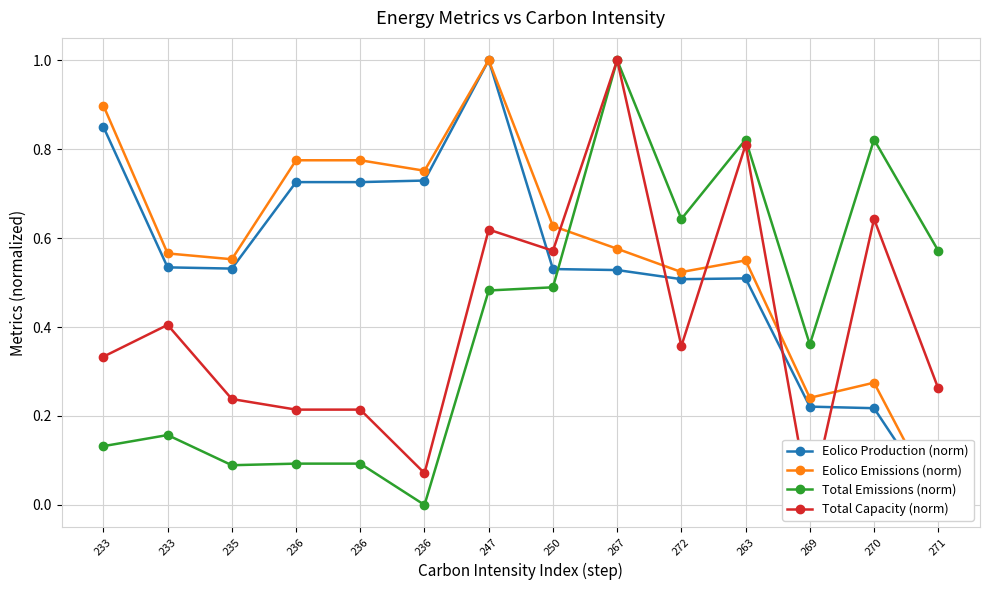

At 271, list the series in order from largest to smallest.

Total Emissions (norm), Total Capacity (norm), Eolico Production (norm), Eolico Emissions (norm)